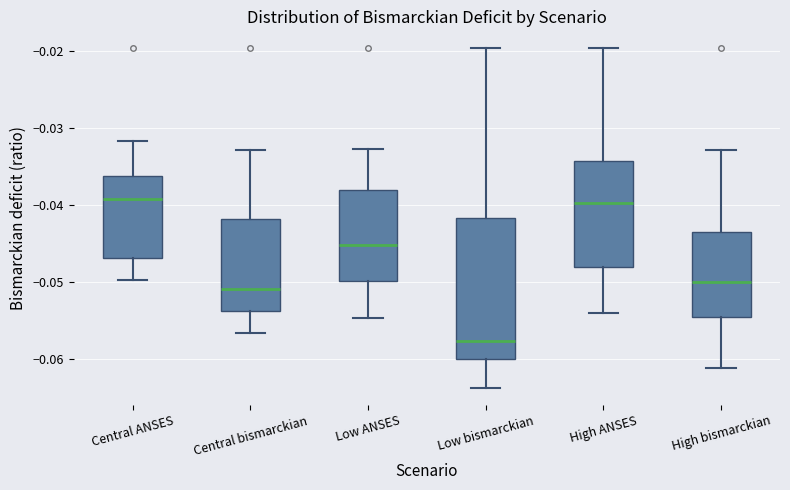

Reading left to right, read every box against the y-axis: the position of its median line, the range the box covers, and the ends of its whiskers. The values are not printed on the chart, so give them approximately, as read against the axis.

Central ANSES: median -0.039, box -0.047 to -0.036, whiskers -0.050 to -0.032
Central bismarckian: median -0.051, box -0.054 to -0.042, whiskers -0.057 to -0.033
Low ANSES: median -0.045, box -0.050 to -0.038, whiskers -0.055 to -0.033
Low bismarckian: median -0.058, box -0.060 to -0.042, whiskers -0.064 to -0.020
High ANSES: median -0.040, box -0.048 to -0.034, whiskers -0.054 to -0.020
High bismarckian: median -0.050, box -0.055 to -0.043, whiskers -0.061 to -0.033